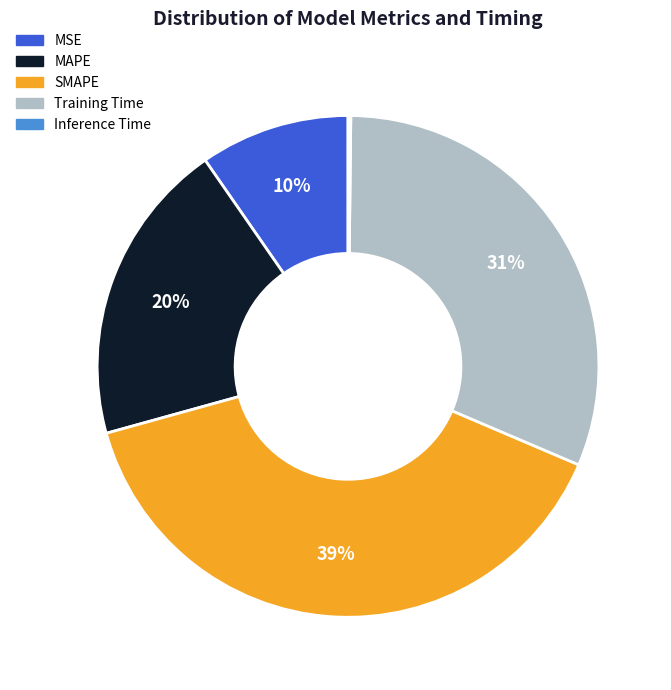

To the nearest percent, what is the average slice percentage?

20%